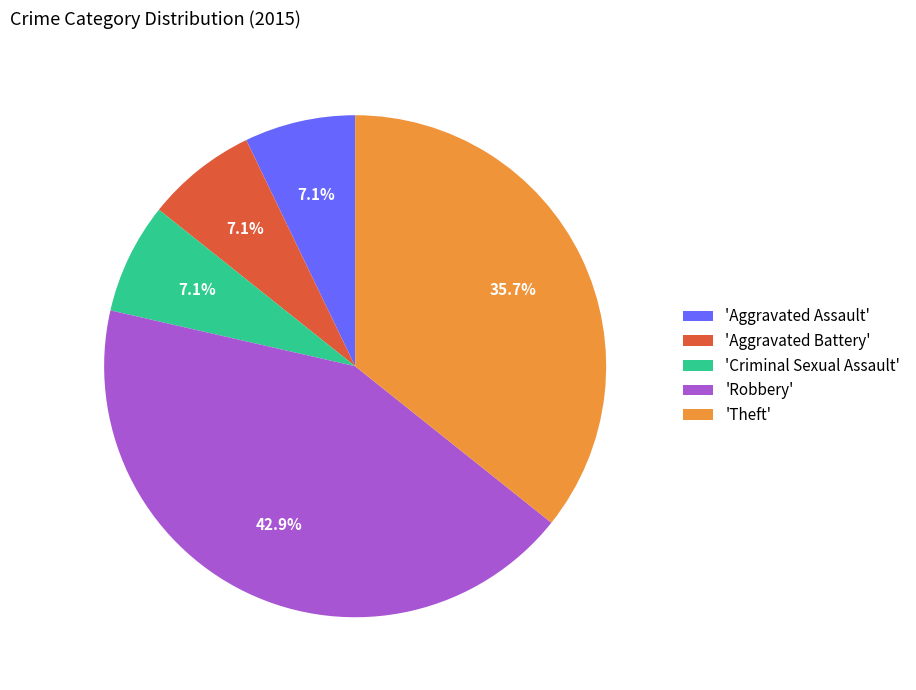

To the nearest percent, what is the average slice percentage?

20%